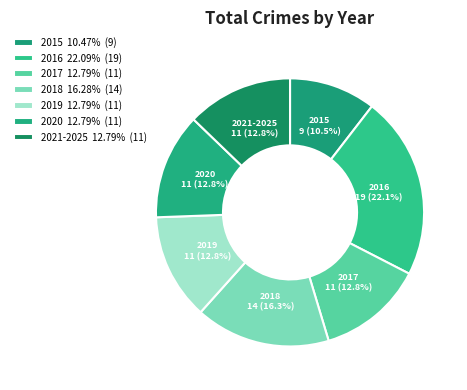

How many segments does this pie chart have?

7